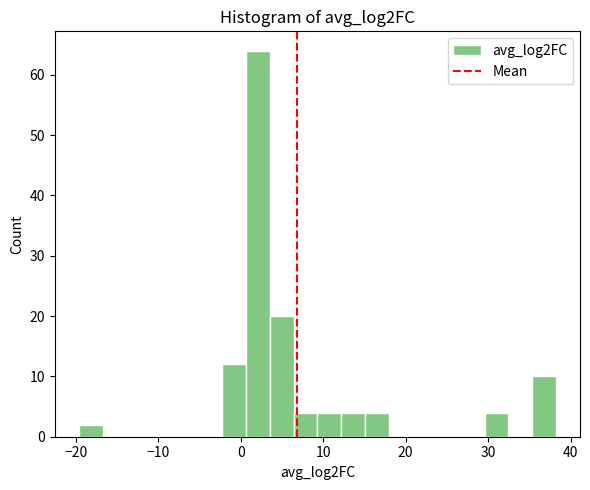

Read against the x-axis, roughly where is the centre of the tallest bar?

2